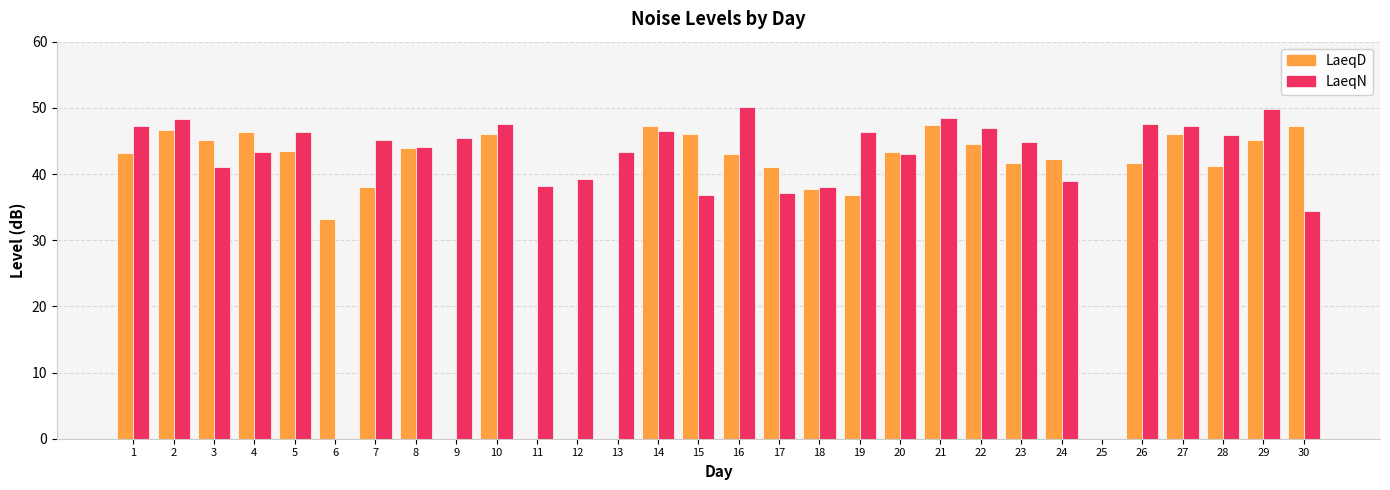

What is the greatest value displayed?

50.1